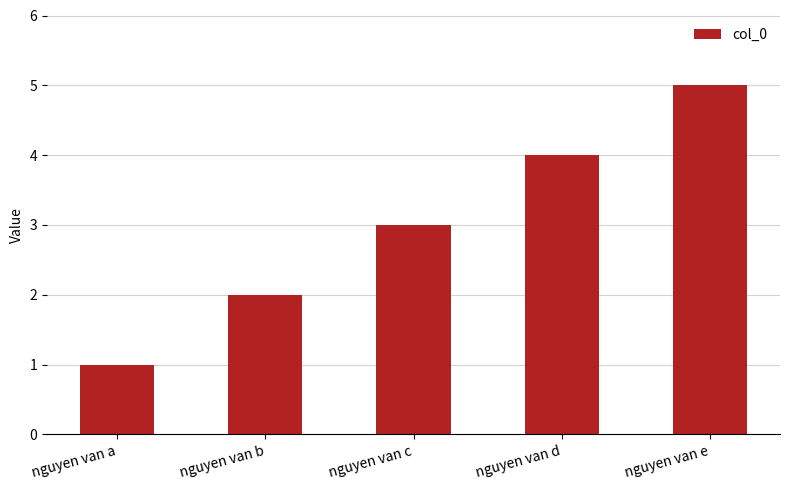

What is the difference between the second highest and minimum values?

3